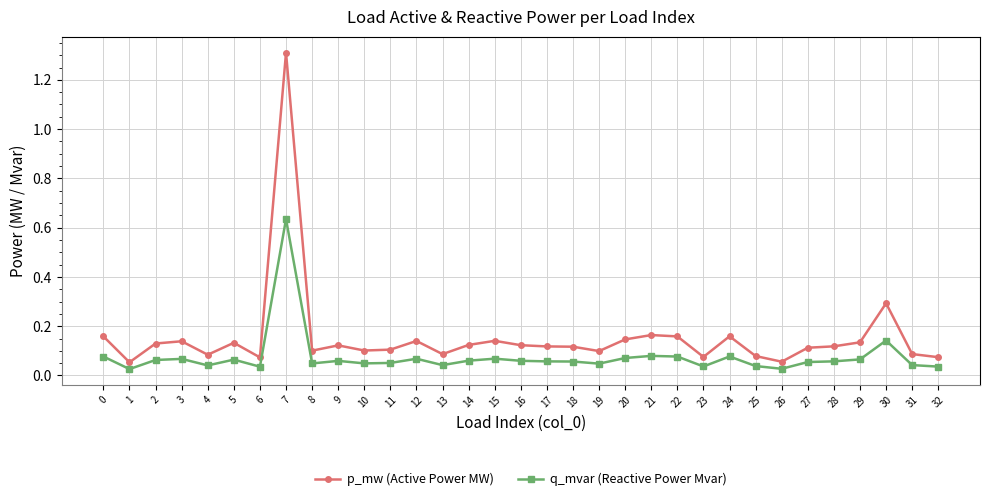

How many distinct data groups are displayed?

2